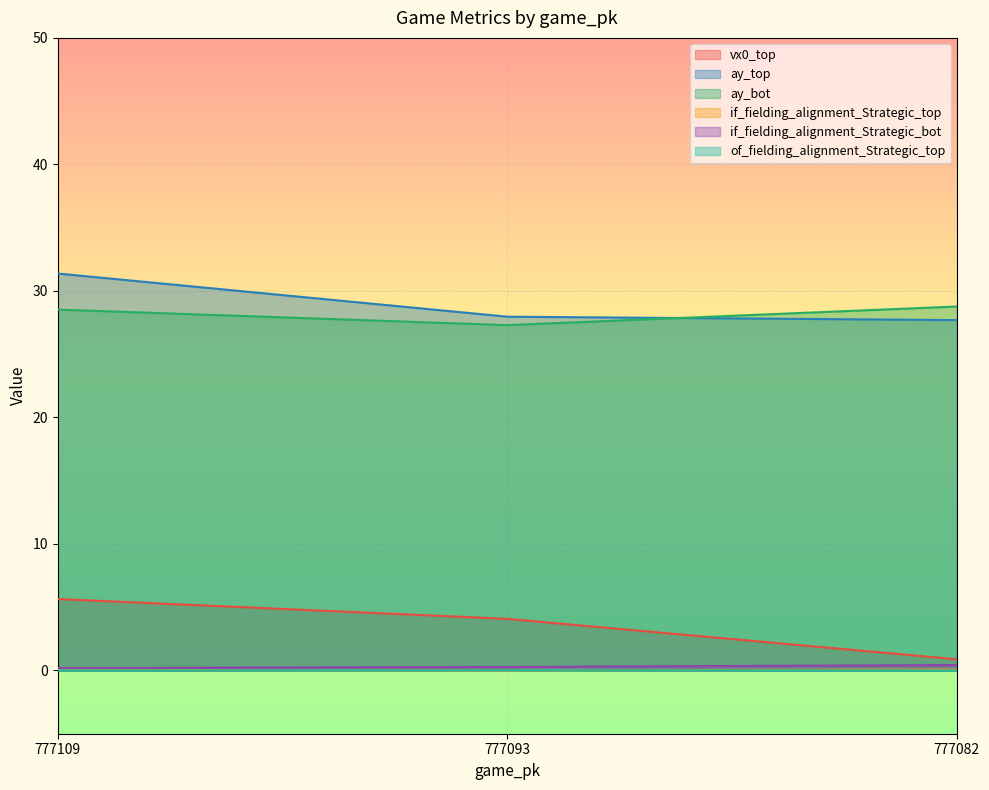

Count the number of data series in this chart.

6